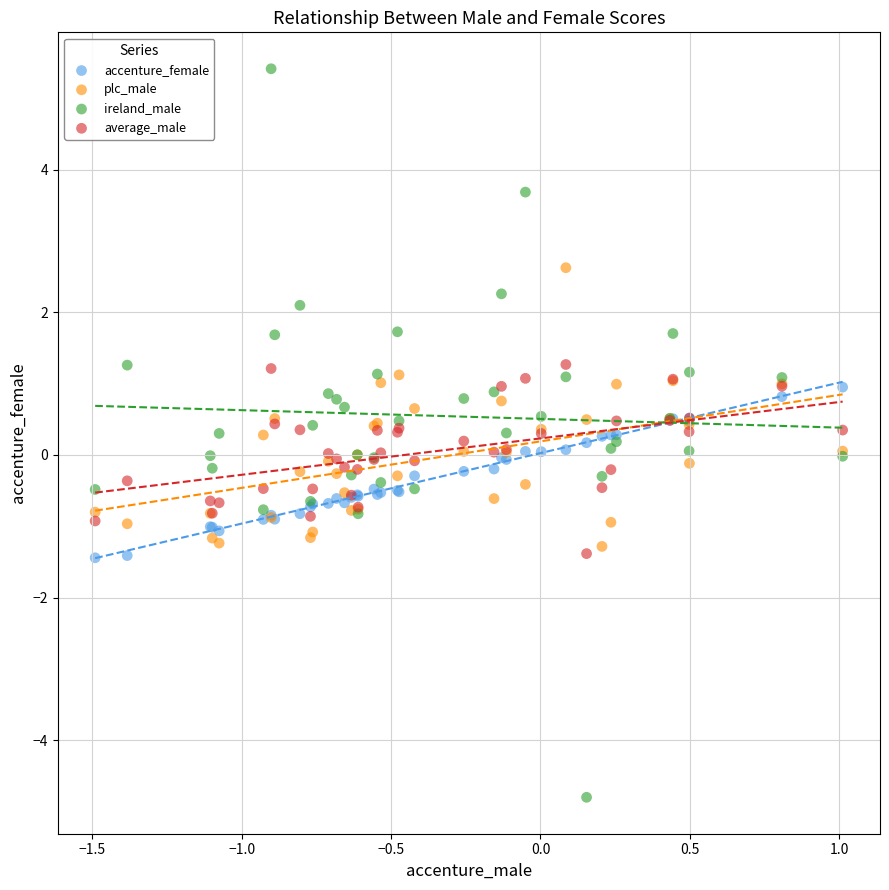

Which series reaches the minimum Y coordinate?

ireland_male